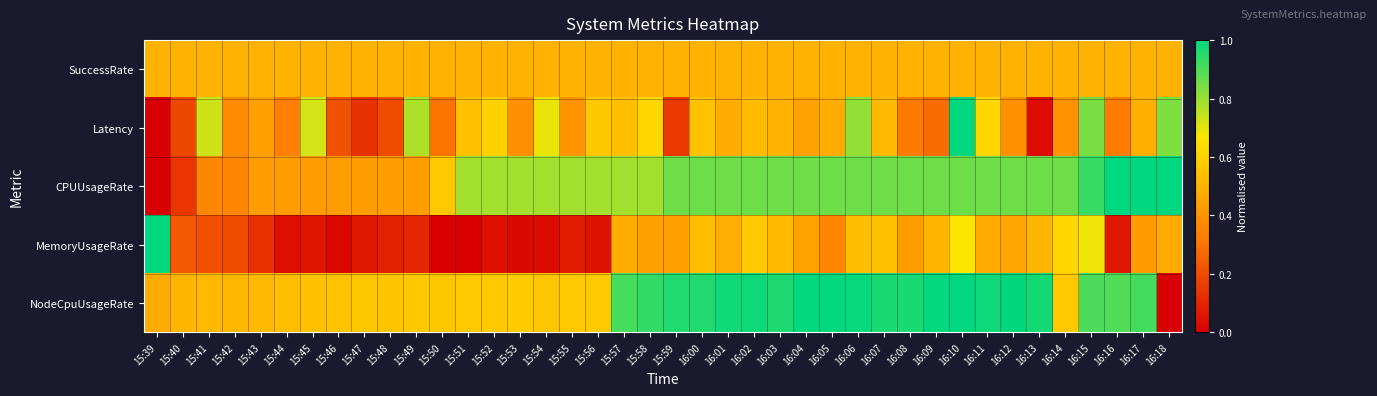

Reading left to right, what are all the values shown in this chart?

SuccessRate: 15:39=0.5	15:40=0.5	15:41=0.5	15:42=0.5	15:43=0.5	15:44=0.5	15:45=0.5	15:46=0.5	15:47=0.5	15:48=0.5	15:49=0.5	15:50=0.5	15:51=0.5	15:52=0.5	15:53=0.5	15:54=0.5	15:55=0.5	15:56=0.5	15:57=0.5	15:58=0.5	15:59=0.5	16:00=0.5	16:01=0.5	16:02=0.5	16:03=0.5	16:04=0.5	16:05=0.5	16:06=0.5	16:07=0.5	16:08=0.5	16:09=0.5	16:10=0.5	16:11=0.5	16:12=0.5	16:13=0.5	16:14=0.5	16:15=0.5	16:16=0.5	16:17=0.5	16:18=0.5
Latency: 15:39=0.0	15:40=0.2	15:41=0.7	15:42=0.4	15:43=0.4	15:44=0.3	15:45=0.7	15:46=0.2	15:47=0.1	15:48=0.2	15:49=0.8	15:50=0.3	15:51=0.5	15:52=0.6	15:53=0.4	15:54=0.7	15:55=0.4	15:56=0.6	15:57=0.5	15:58=0.6	15:59=0.1	16:00=0.6	16:01=0.5	16:02=0.5	16:03=0.5	16:04=0.4	16:05=0.5	16:06=0.8	16:07=0.5	16:08=0.3	16:09=0.3	16:10=1.0	16:11=0.6	16:12=0.4	16:13=0.0	16:14=0.4	16:15=0.8	16:16=0.3	16:17=0.5	16:18=0.8
CPUUsageRate: 15:39=0.0	15:40=0.1	15:41=0.4	15:42=0.4	15:43=0.4	15:44=0.4	15:45=0.4	15:46=0.4	15:47=0.4	15:48=0.4	15:49=0.4	15:50=0.6	15:51=0.8	15:52=0.8	15:53=0.8	15:54=0.8	15:55=0.8	15:56=0.8	15:57=0.8	15:58=0.8	15:59=0.9	16:00=0.9	16:01=0.9	16:02=0.9	16:03=0.9	16:04=0.9	16:05=0.9	16:06=0.9	16:07=0.9	16:08=0.9	16:09=0.9	16:10=0.9	16:11=0.9	16:12=0.9	16:13=0.9	16:14=0.9	16:15=0.9	16:16=1.0	16:17=1.0	16:18=1.0
MemoryUsageRate: 15:39=1.0	15:40=0.2	15:41=0.2	15:42=0.2	15:43=0.1	15:44=0.0	15:45=0.1	15:46=0.0	15:47=0.1	15:48=0.1	15:49=0.1	15:50=0.0	15:51=0.0	15:52=0.0	15:53=0.0	15:54=0.0	15:55=0.1	15:56=0.1	15:57=0.5	15:58=0.4	15:59=0.4	16:00=0.5	16:01=0.5	16:02=0.6	16:03=0.5	16:04=0.4	16:05=0.4	16:06=0.5	16:07=0.5	16:08=0.4	16:09=0.5	16:10=0.7	16:11=0.5	16:12=0.5	16:13=0.5	16:14=0.6	16:15=0.7	16:16=0.1	16:17=0.4	16:18=0.5
NodeCpuUsageRate: 15:39=0.5	15:40=0.5	15:41=0.5	15:42=0.5	15:43=0.5	15:44=0.5	15:45=0.5	15:46=0.6	15:47=0.6	15:48=0.6	15:49=0.6	15:50=0.6	15:51=0.6	15:52=0.6	15:53=0.6	15:54=0.6	15:55=0.6	15:56=0.6	15:57=0.9	15:58=0.9	15:59=1.0	16:00=1.0	16:01=1.0	16:02=1.0	16:03=1.0	16:04=1.0	16:05=1.0	16:06=1.0	16:07=1.0	16:08=1.0	16:09=1.0	16:10=1.0	16:11=1.0	16:12=1.0	16:13=1.0	16:14=0.6	16:15=0.9	16:16=0.9	16:17=0.9	16:18=0.0